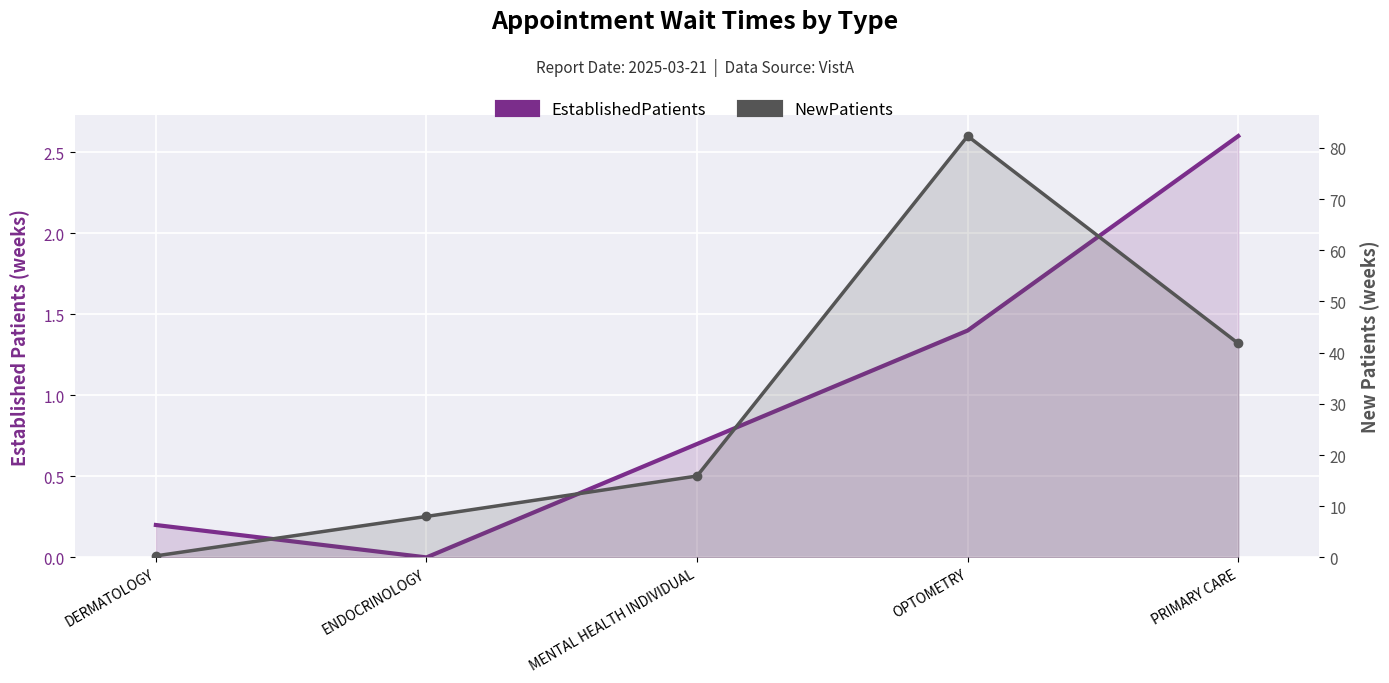

Which series changed the most between ENDOCRINOLOGY and MENTAL HEALTH INDIVIDUAL?

NewPatients